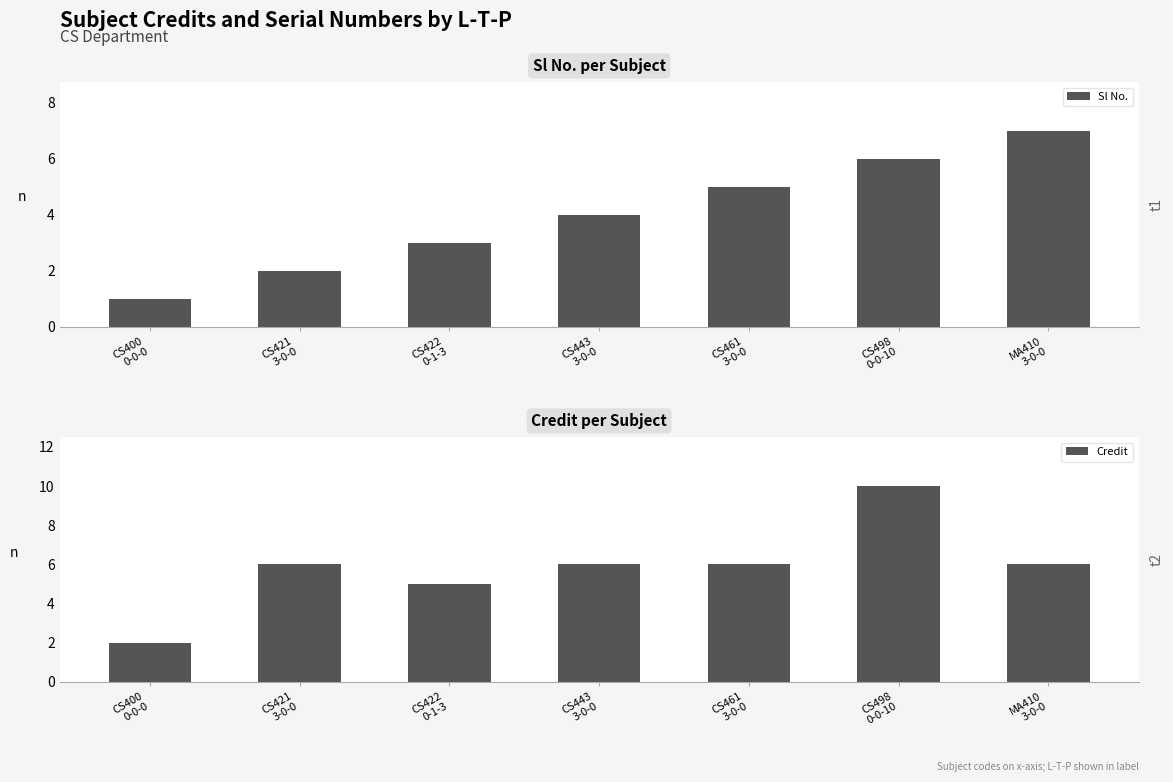

Which has a higher value, CS498
0-0-10 or CS421
3-0-0?

CS498
0-0-10